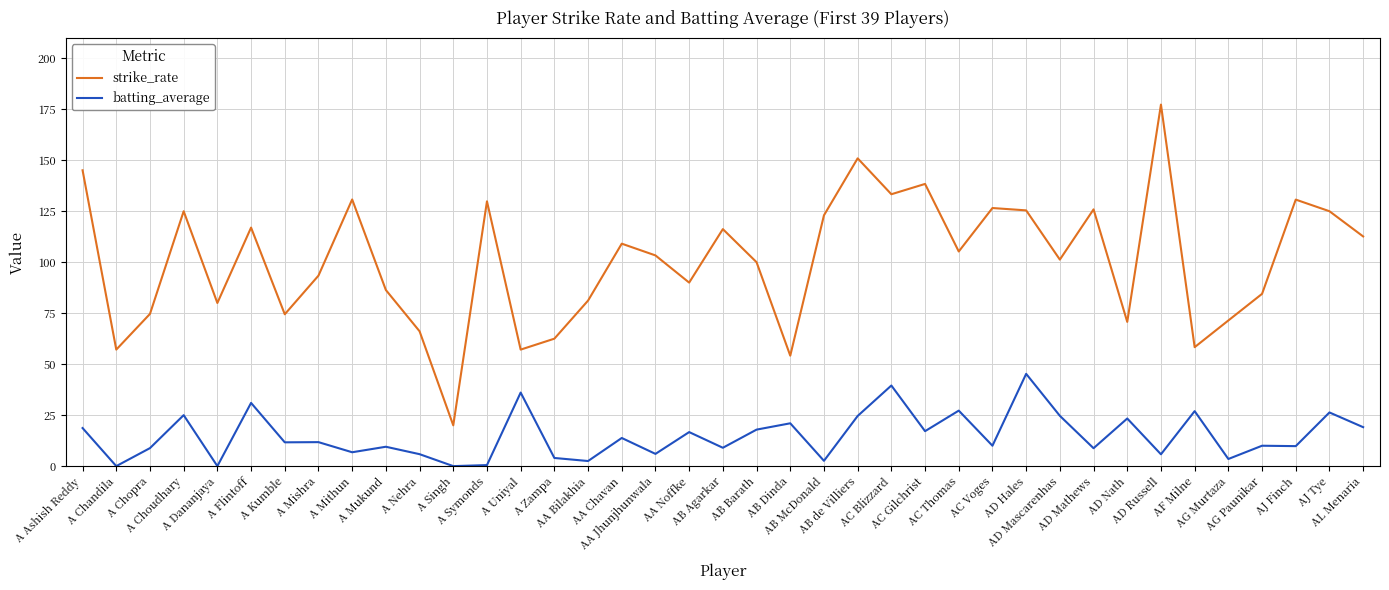

What is the difference between the strike_rate values at AC Voges and A Chopra?

51.9